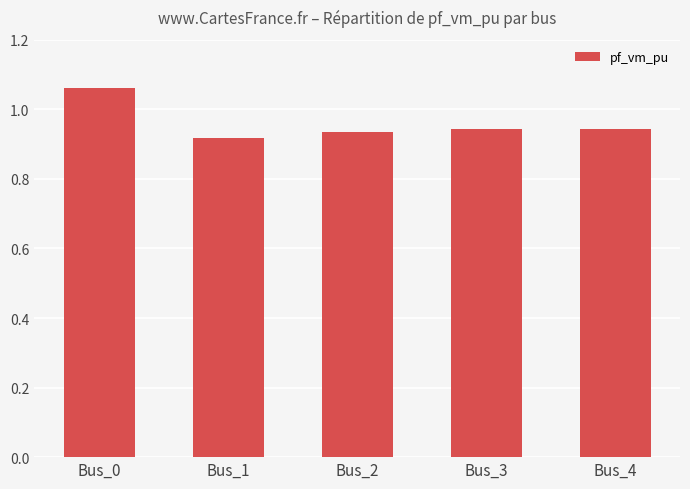

What is the difference between the maximum and minimum values?

0.1